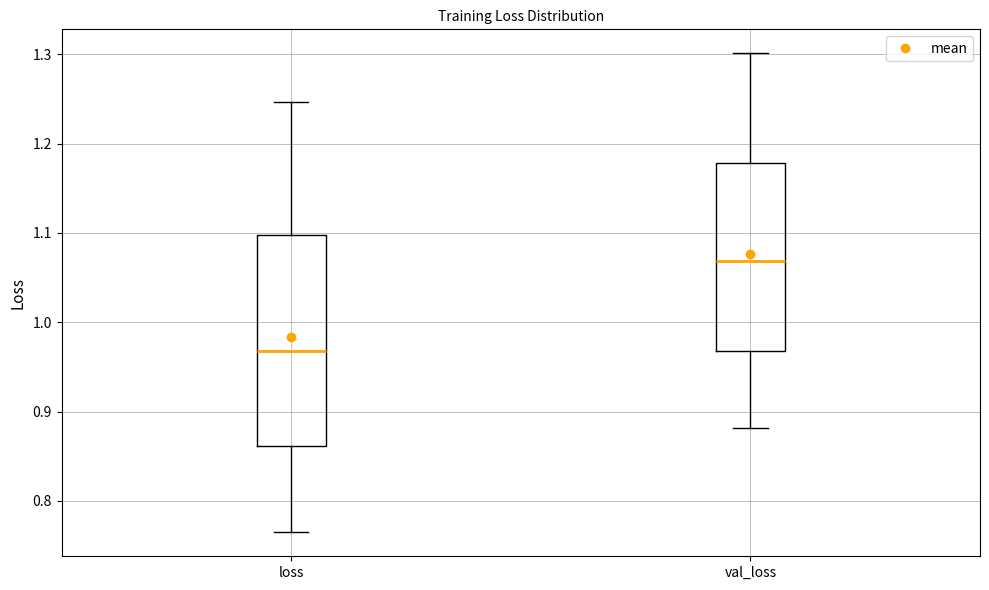

Reading left to right, transcribe this box plot: for each box, give where its median line is, the range the box spans, and where its two whiskers end, as read against the y-axis. The values are not printed on the chart, so give them approximately, as read against the axis.

loss: median 0.97, box 0.86 to 1.10, whiskers 0.76 to 1.25
val_loss: median 1.07, box 0.97 to 1.18, whiskers 0.88 to 1.30